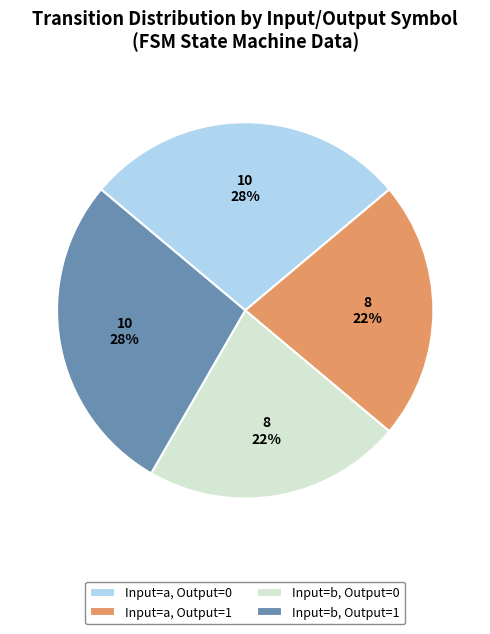

The Input=a, Output=0 slice represents 40% of the pie. True or false?

False